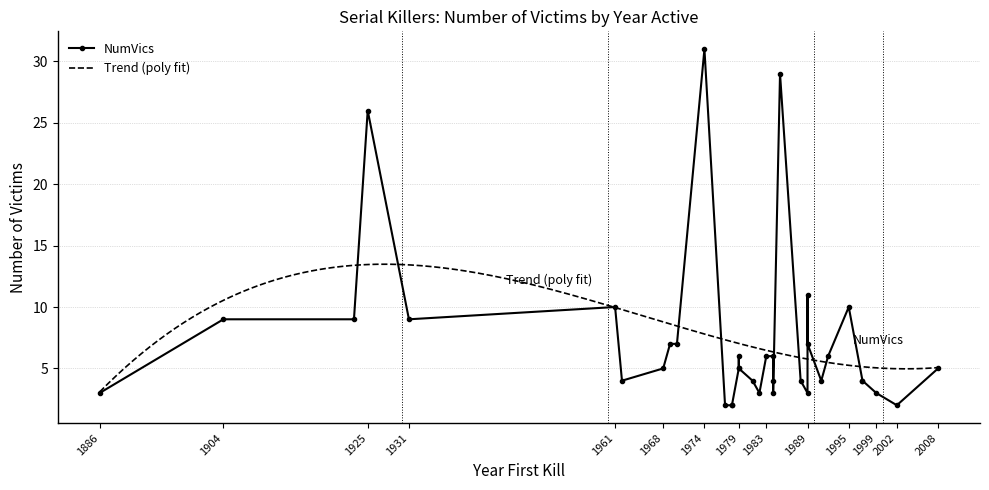

What is the lowest value of the Trend (poly fit) series?

3.1